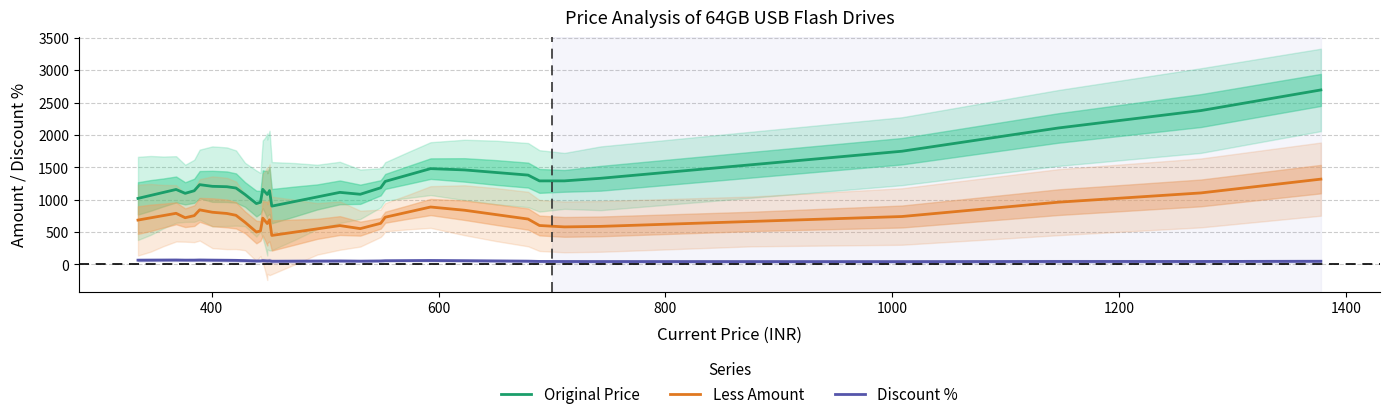

Where is the first local maximum for Less Amount?

800